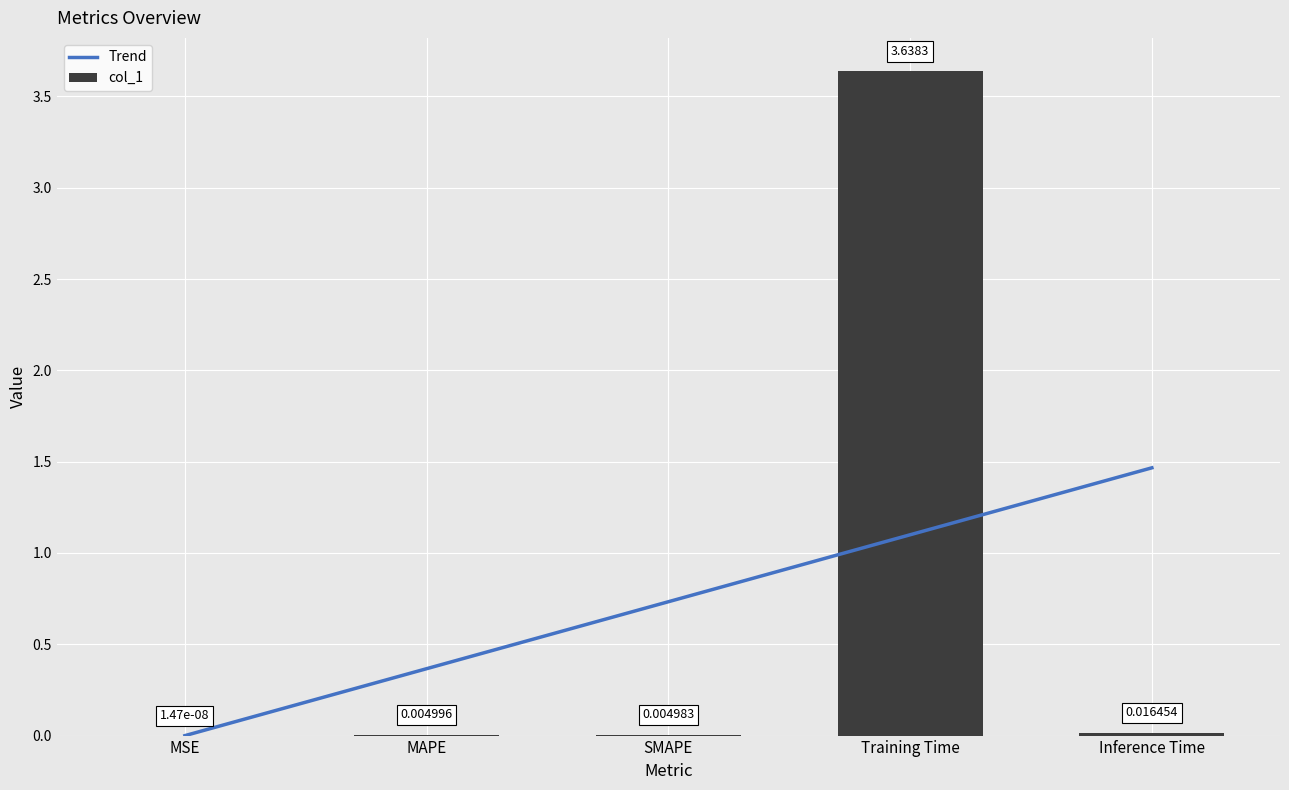

What is the sum of the values at MAPE and Training Time?

3.6